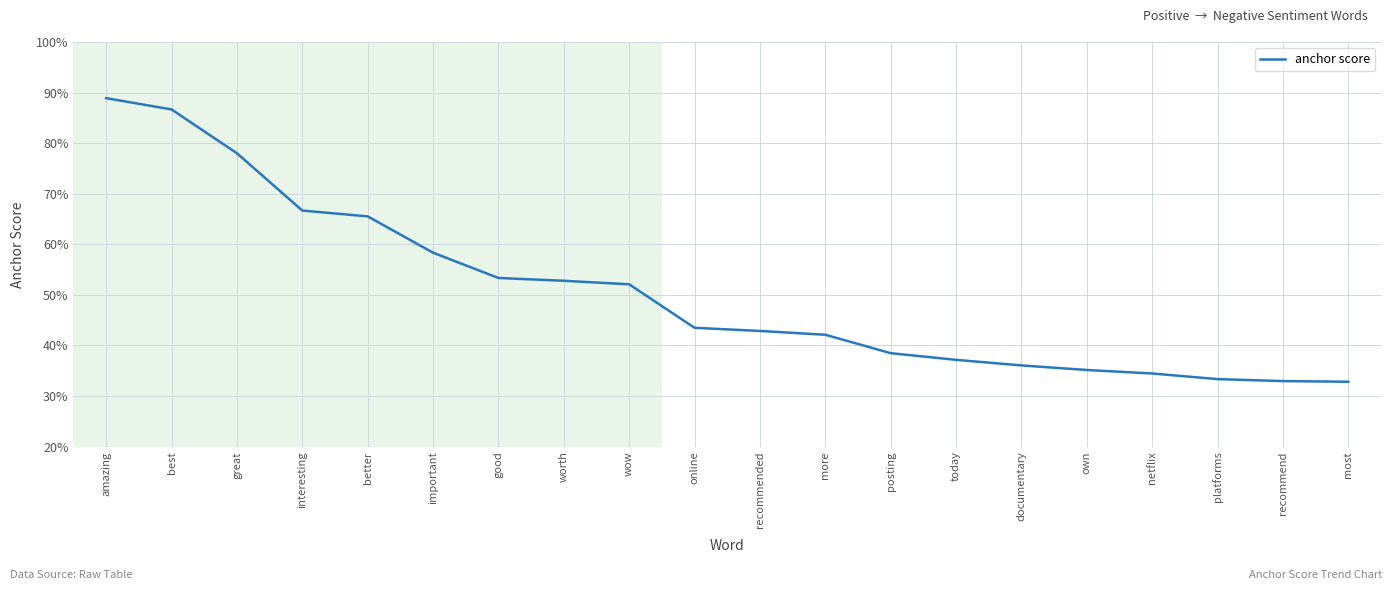

What is the difference between the values at important and recommend?

0.3